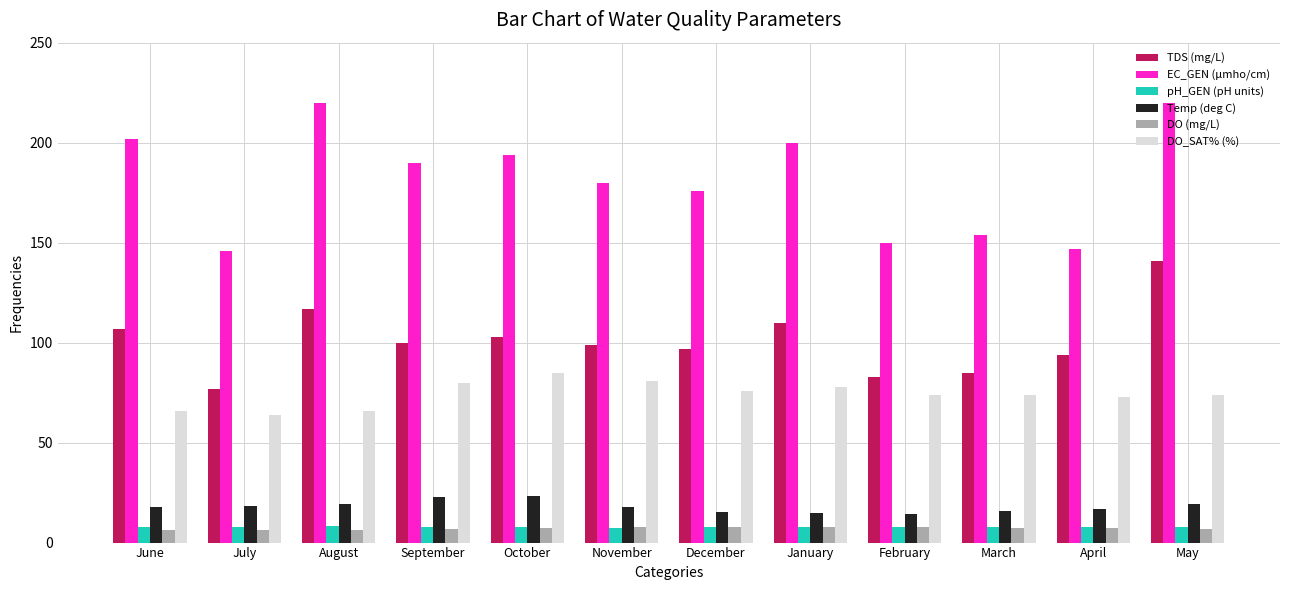

Count the number of data series in this chart.

6